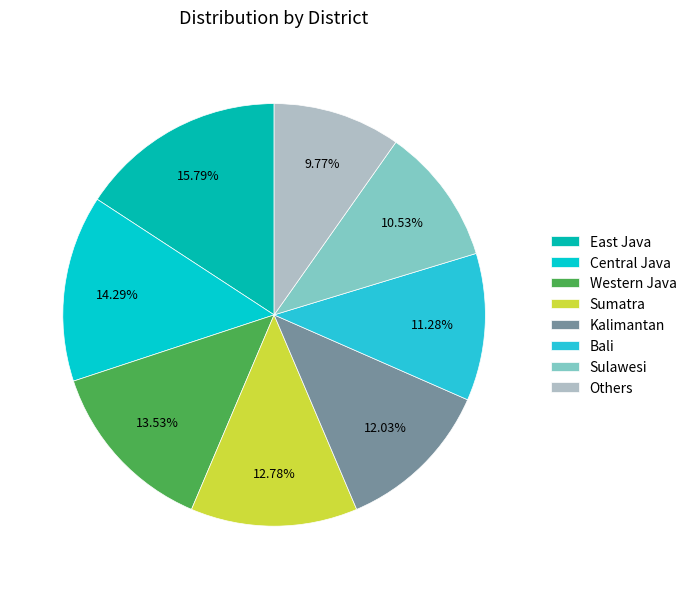

How many segments does this pie chart have?

8